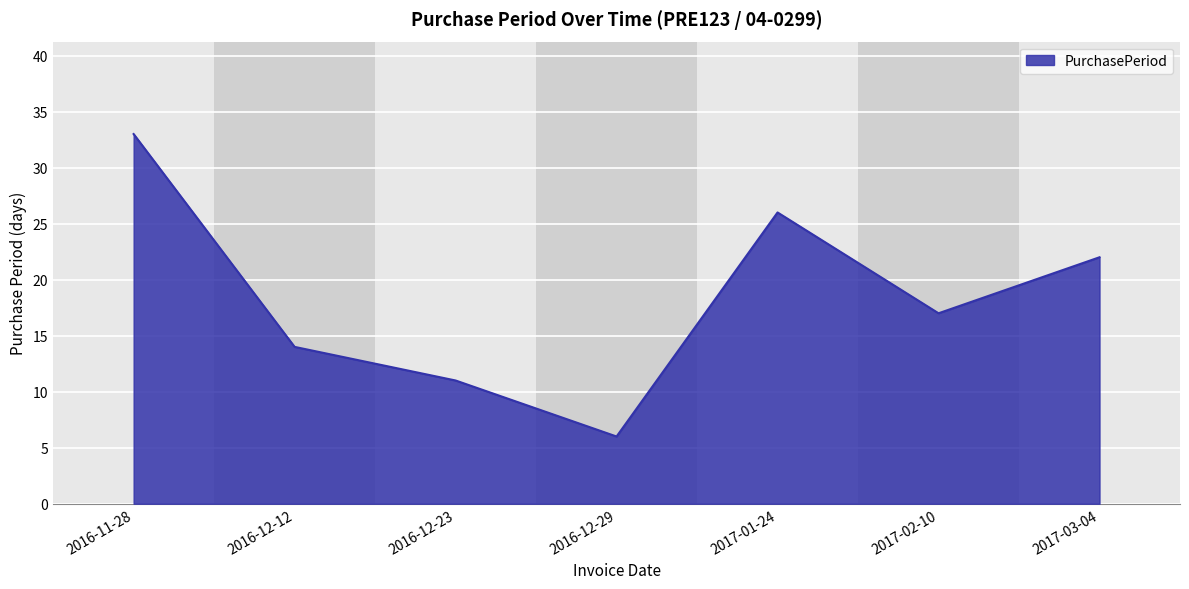

Reading left to right, extract all data points from this chart.

33	14	11	6	26	17	22